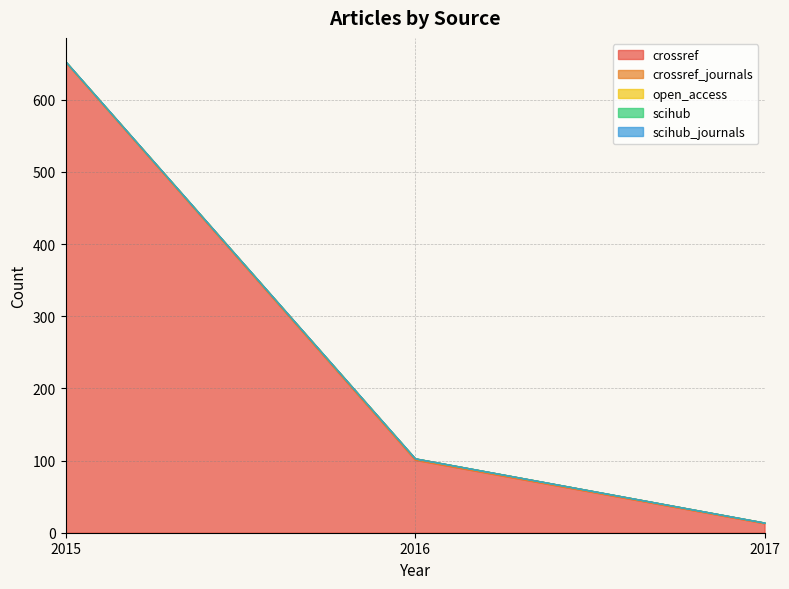

Is it true that open_access equals 0 at 2016?

True